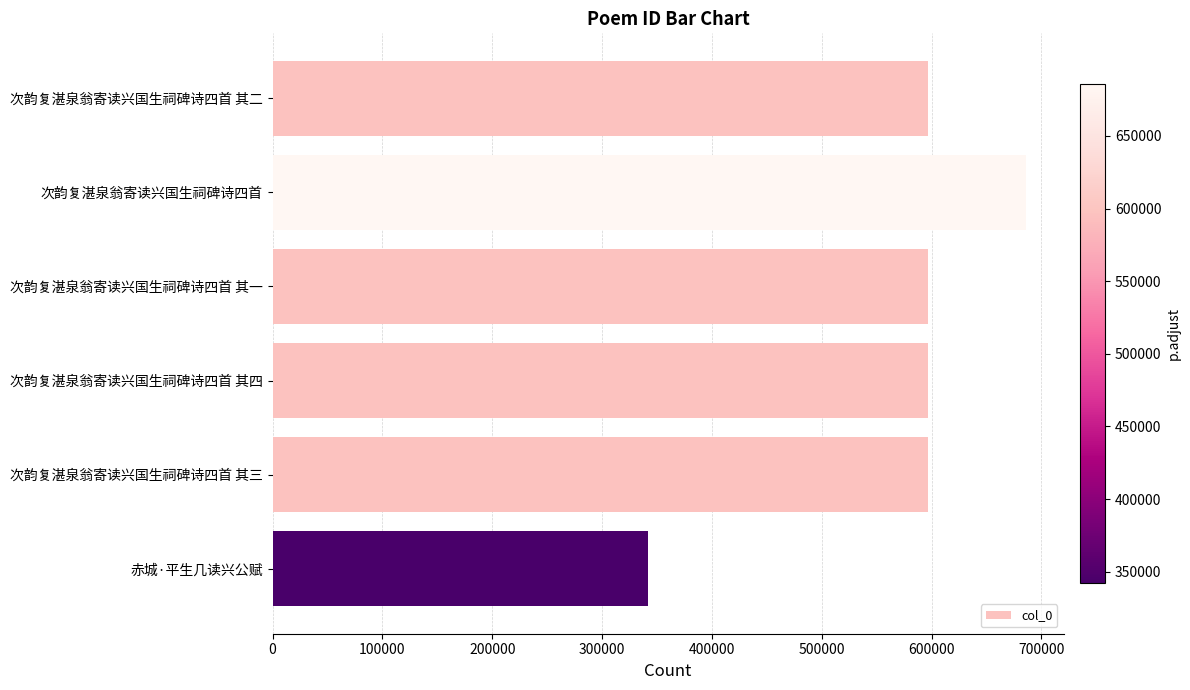

The chart shows a value of 577121 at 赤城·平生几读兴公赋. True or false?

False